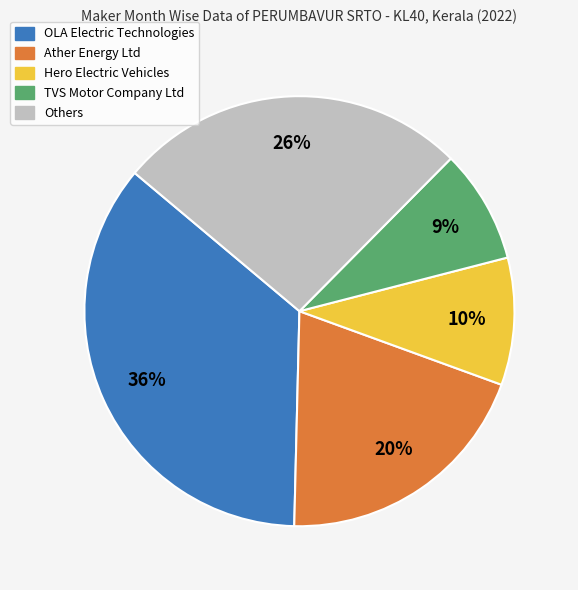

Is there any slice that represents more than half of the pie?

No